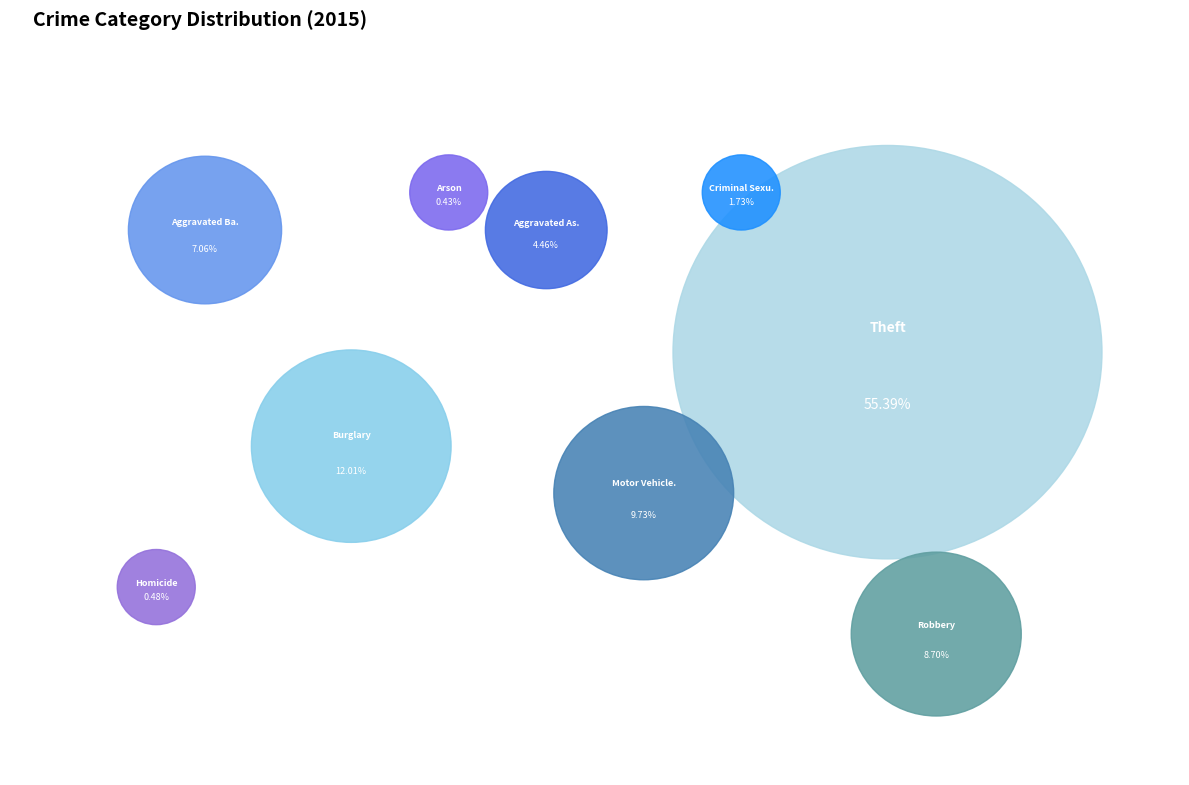

Which slice is the largest?

Theft